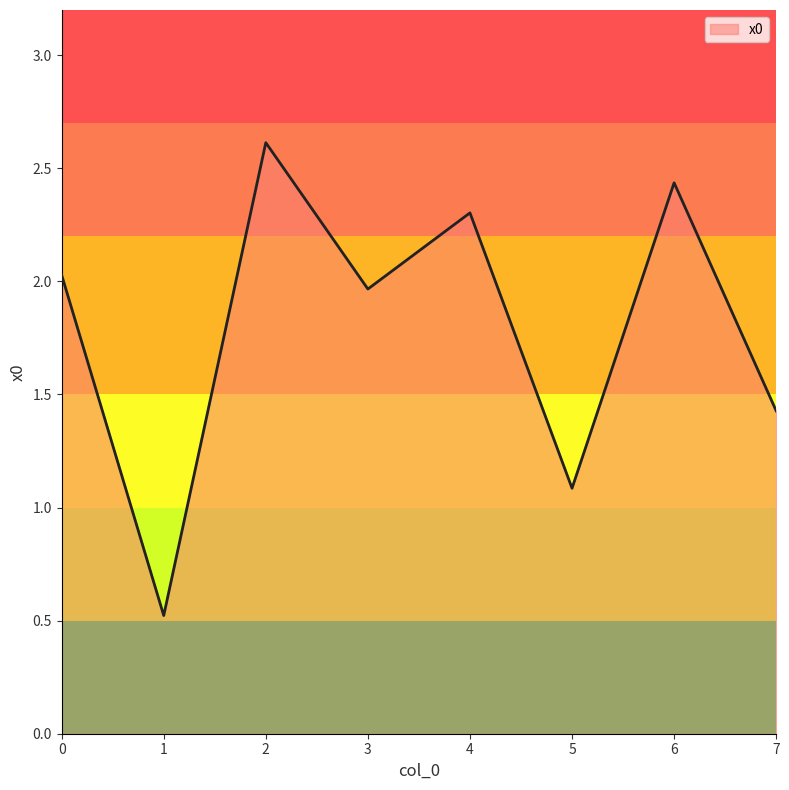

Where is the data nearest to the value 1?

5